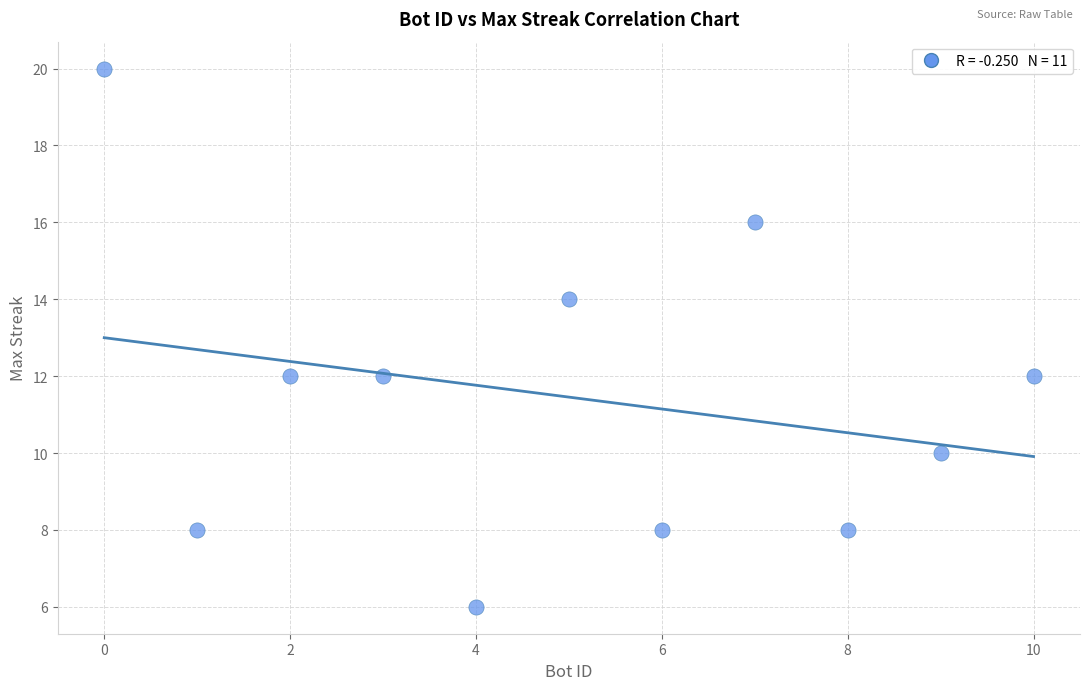

What is the range of X values (max minus min)?

10